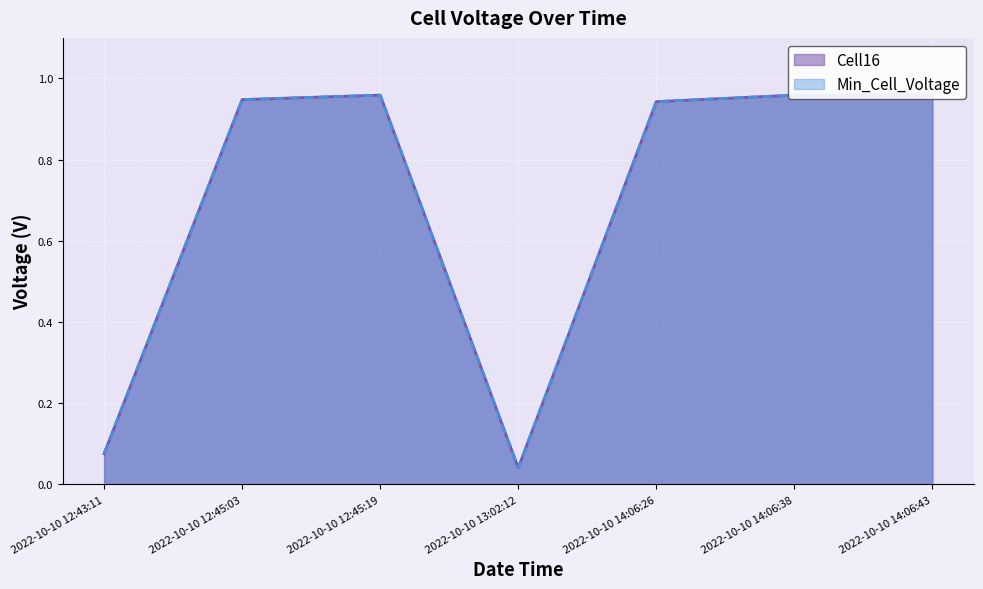

True or false: Cell16 has a value of 0.6 at 2022-10-10 12:45:03.

False